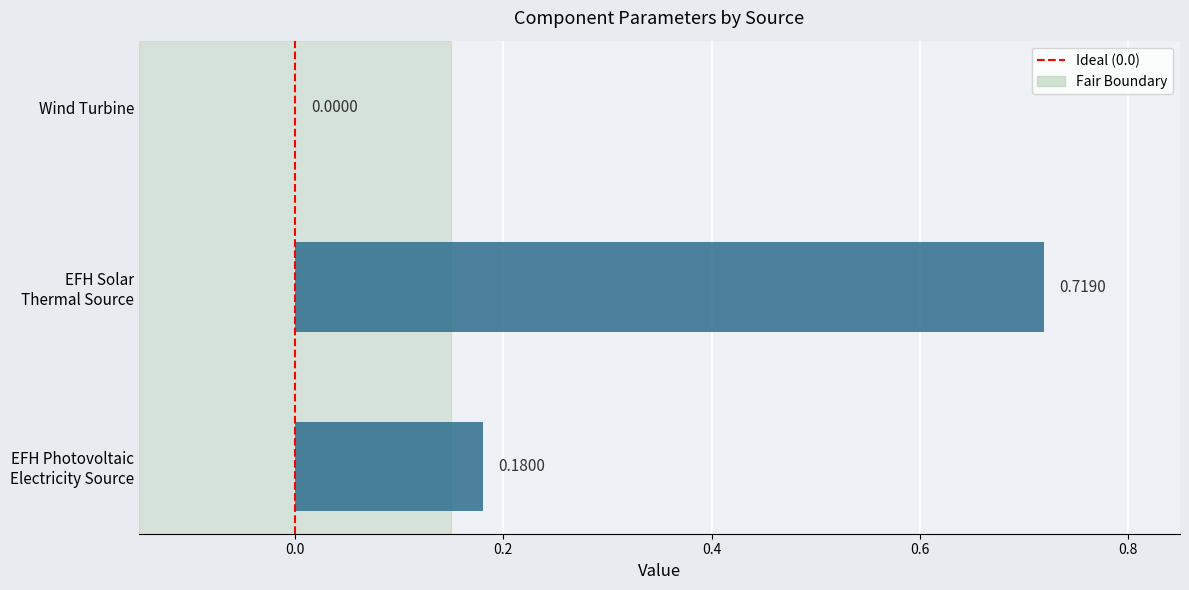

Where is the data nearest to the value 0?

Wind Turbine